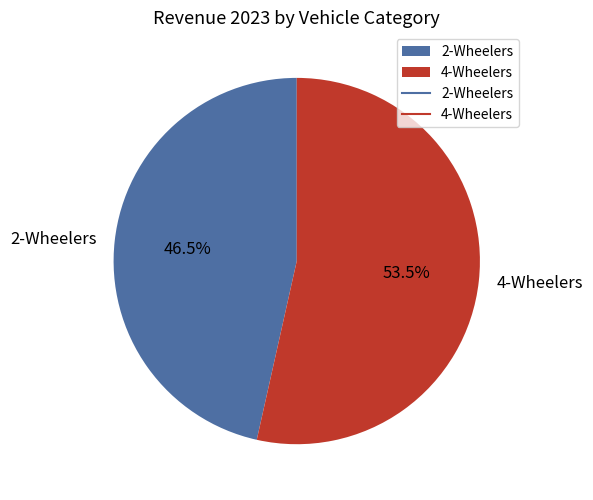

Count the number of slices in the pie.

2